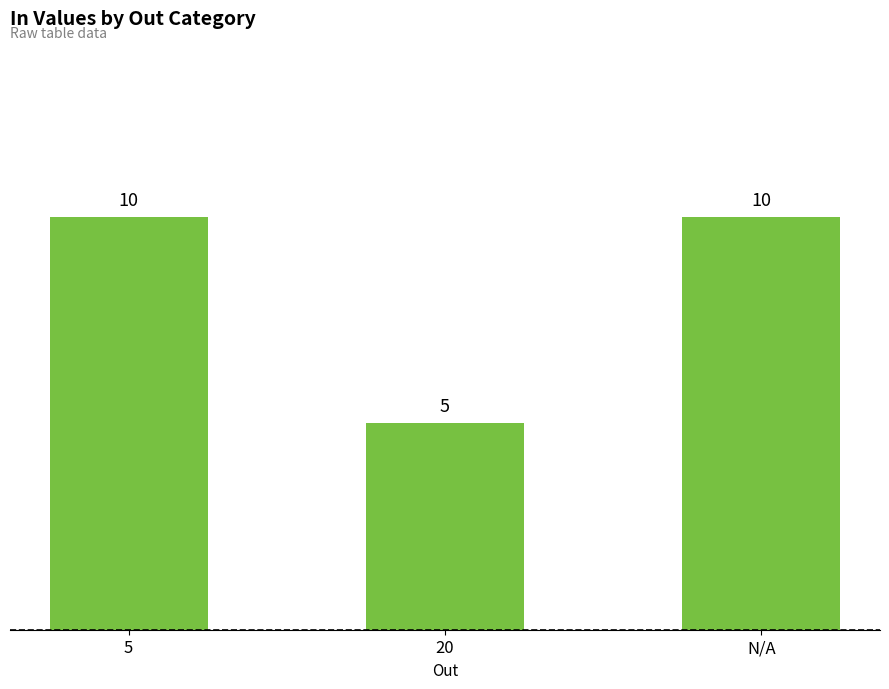

What is the difference between the values at 5 and 20?

5